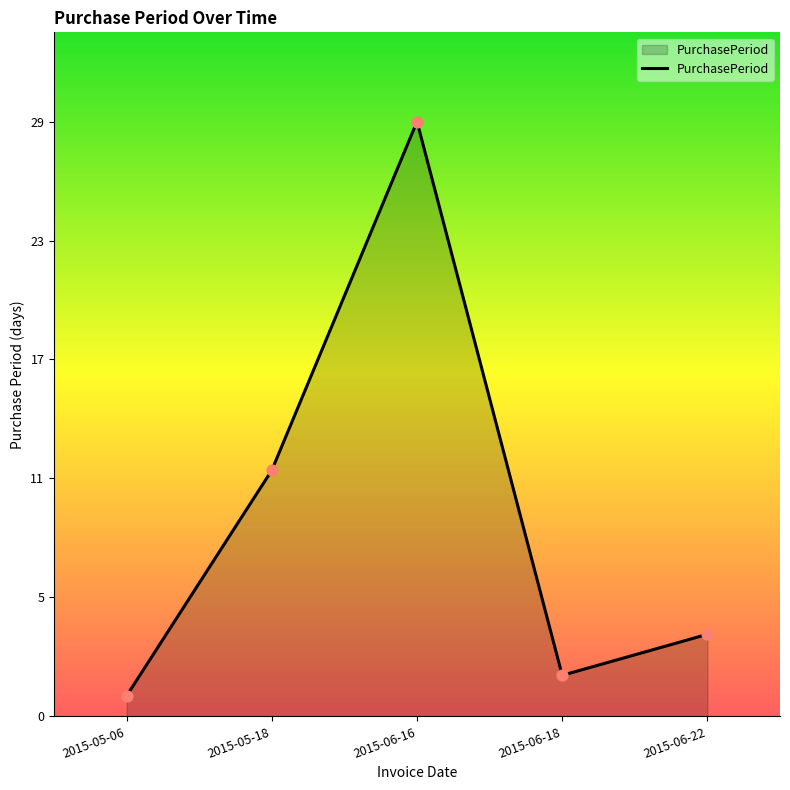

What is the ratio of the value at 2015-06-22 to the value at 2015-05-18?

0.3